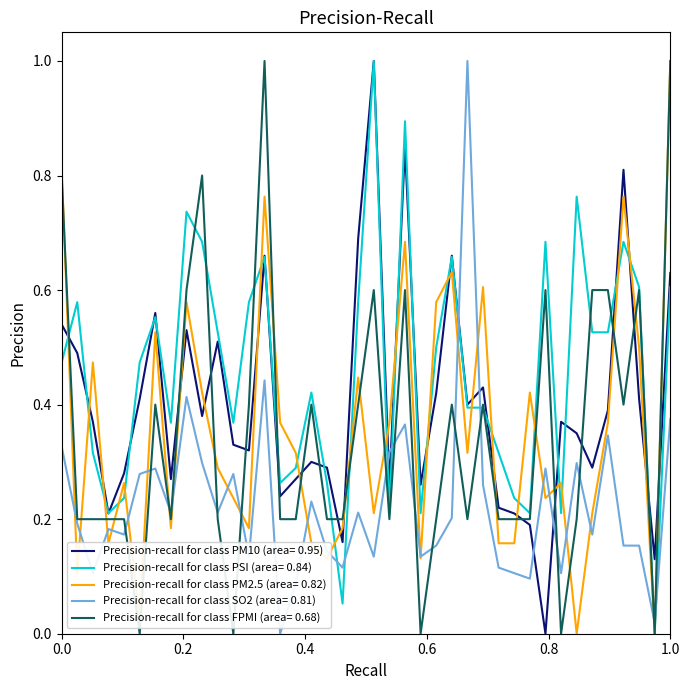

Which series has the largest total across all categories?

Precision-recall for class PSI (area= 0.84)